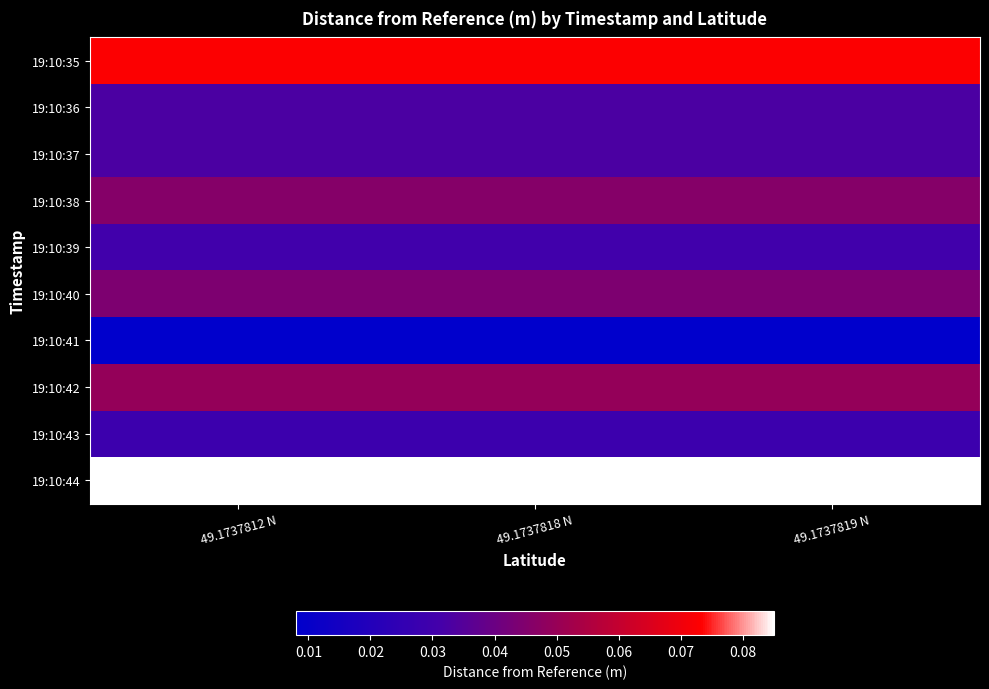

At which category does the chart reach its minimum across all series?

49.1737812 N